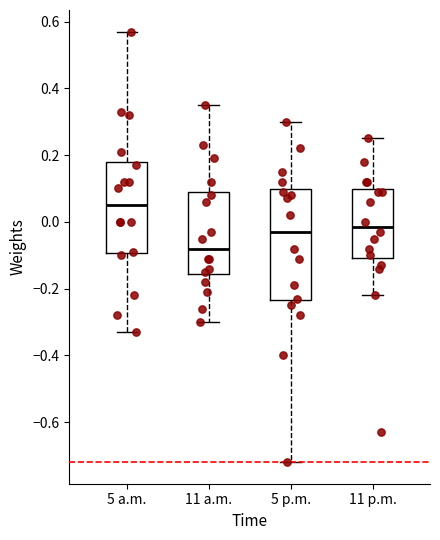

Reading left to right, transcribe this box plot: for each box, give where its median line is, the range the box spans, and where its two whiskers end, as read against the y-axis. The values are not printed on the chart, so give them approximately, as read against the axis.

5 a.m.: median 0.06, box -0.10 to 0.18, whiskers -0.32 to 0.58
11 a.m.: median -0.08, box -0.16 to 0.10, whiskers -0.30 to 0.36
5 p.m.: median -0.02, box -0.24 to 0.10, whiskers -0.72 to 0.30
11 p.m.: median -0.02, box -0.10 to 0.10, whiskers -0.22 to 0.26